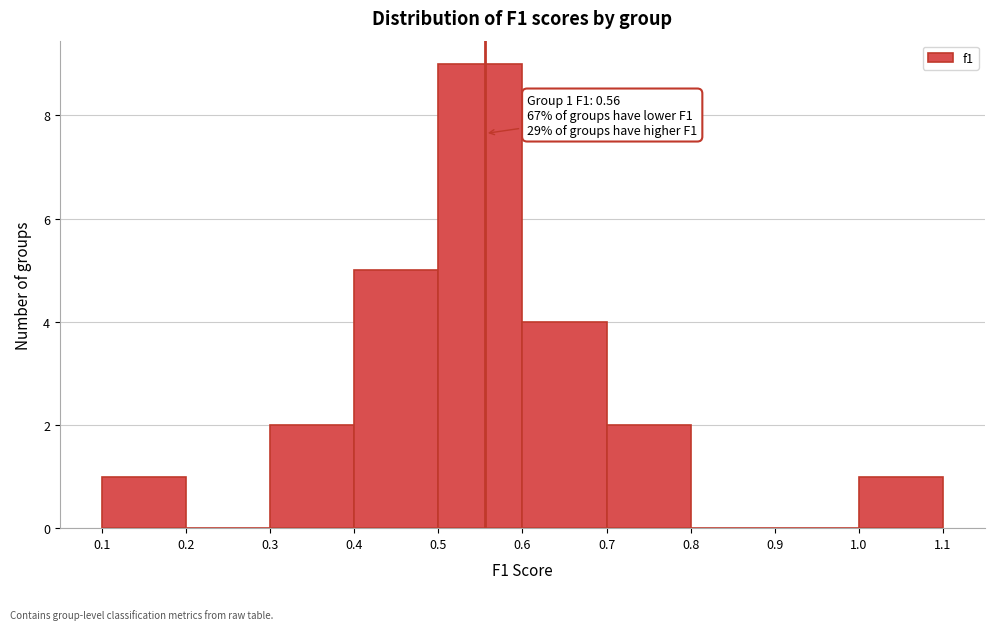

Which range on the x-axis has the tallest bar?

0.5 to 0.6